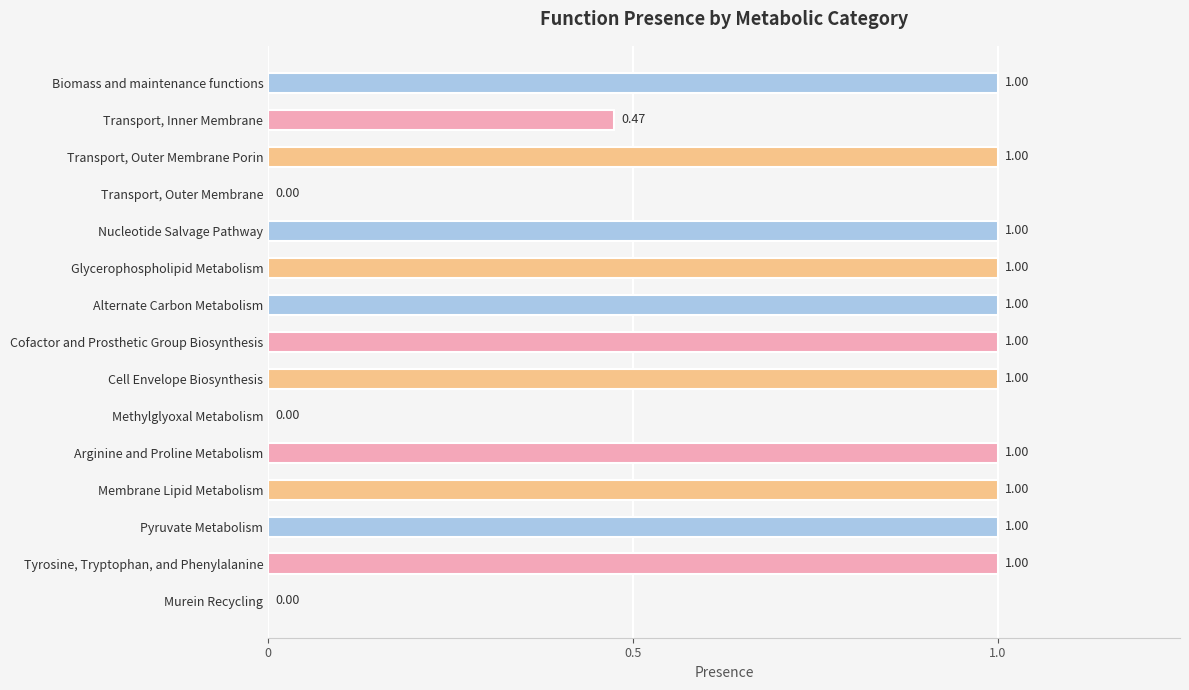

What is the sum of all values?

11.5